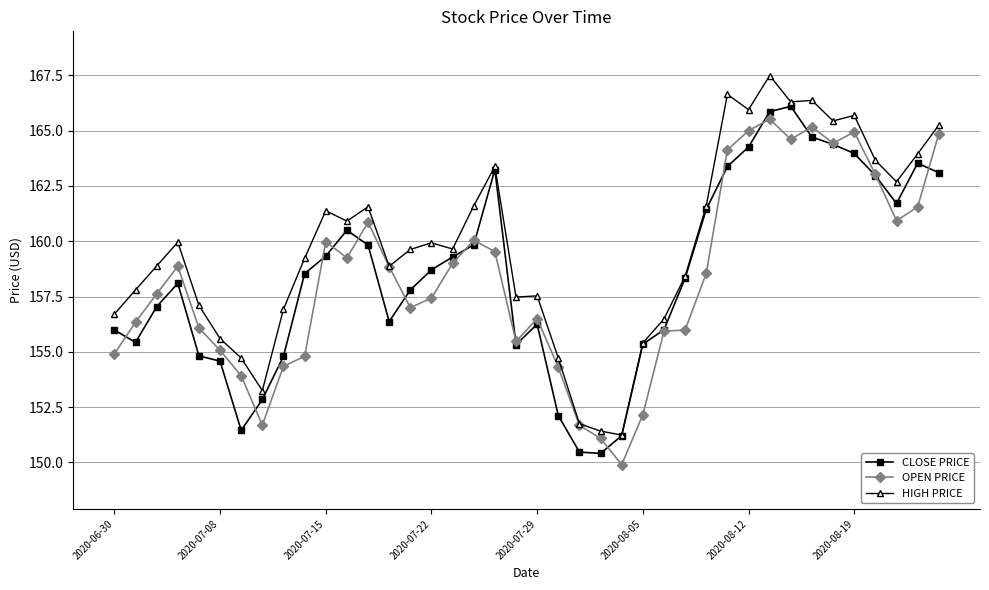

What is the maximum value for OPEN PRICE?

165.5